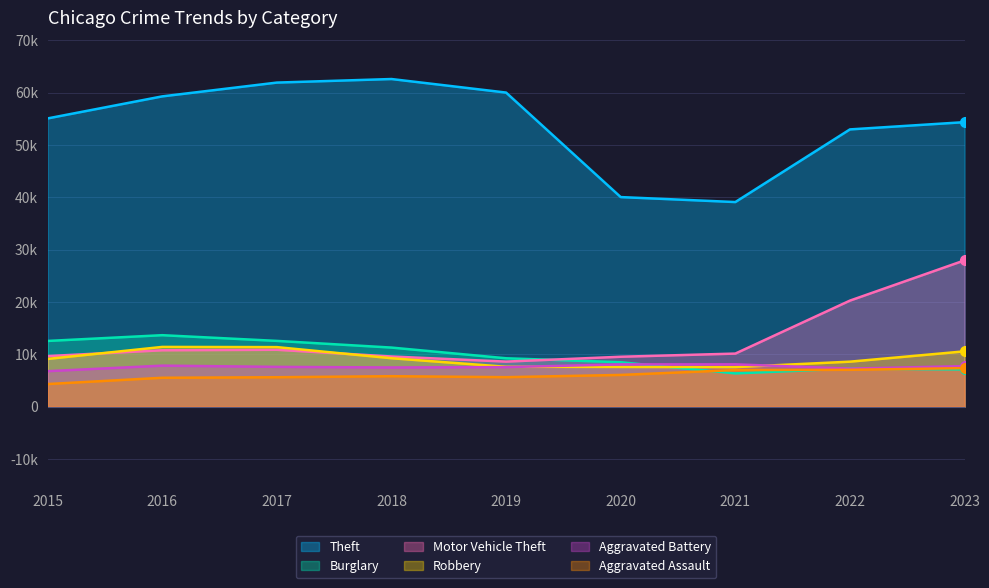

Between 2015 and 2016, which series saw the biggest shift?

Theft